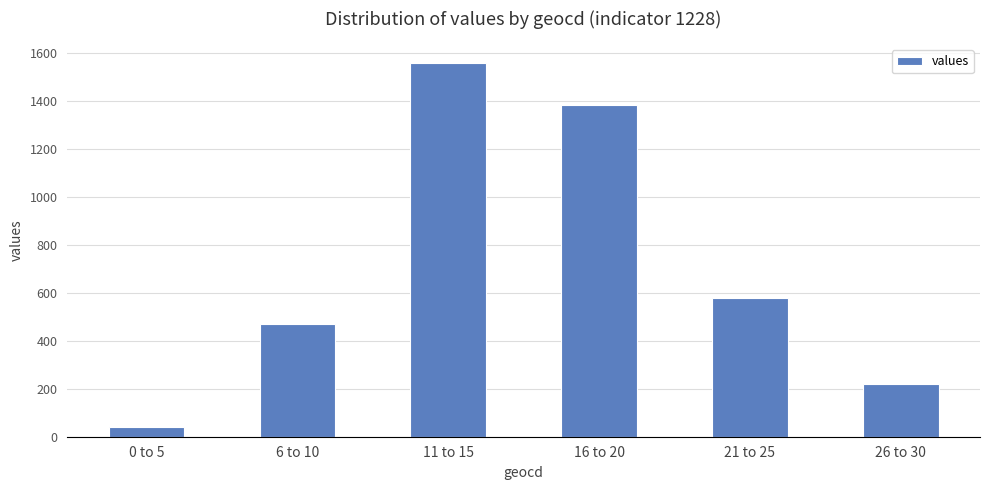

What is the ratio of the value at 21 to 25 to the value at 26 to 30?

2.6